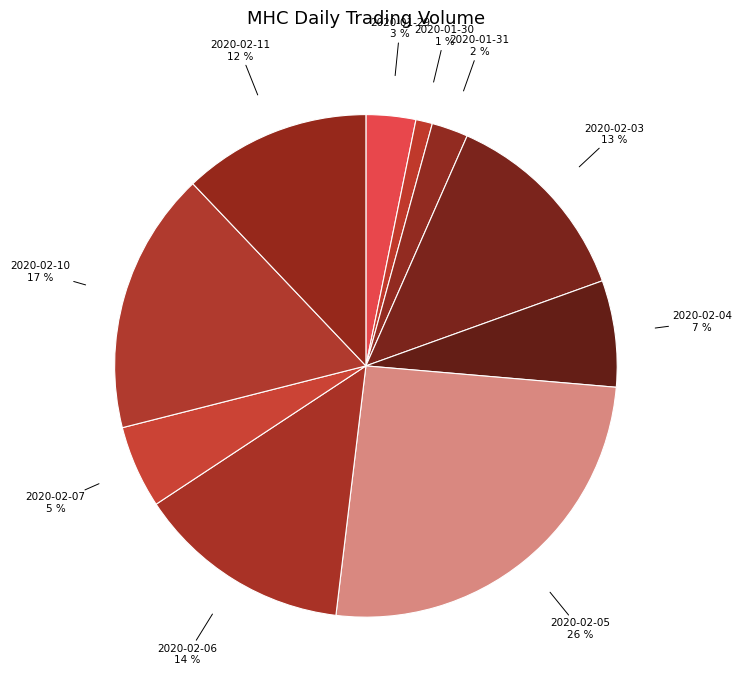

To the nearest percent, what percentage of the pie is 2020-01-30?

1%